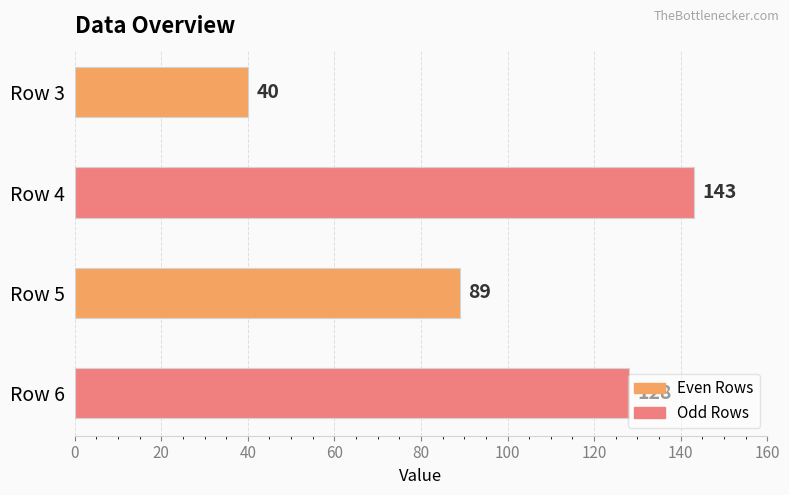

Count the values in the range 89 to 143.

3